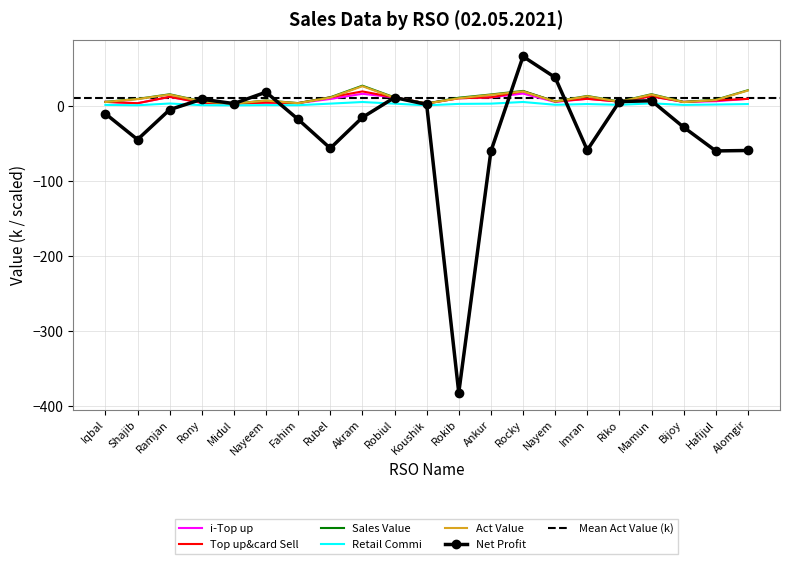

True or false: Net Profit has a value of -381.7 at Rokib.

True